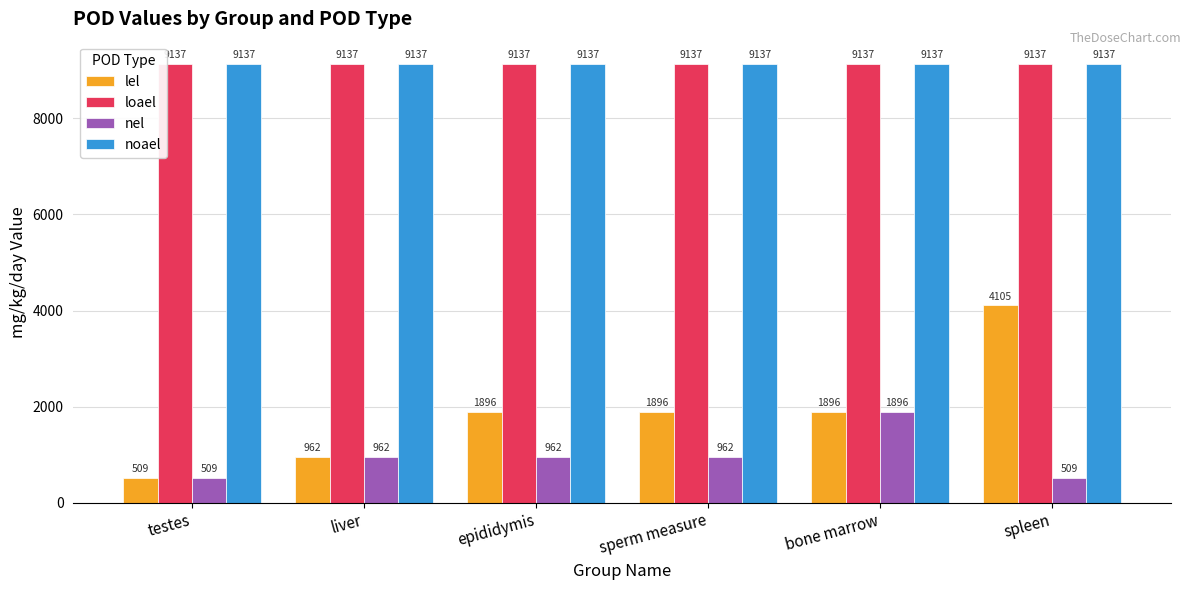

At which category is the sum across all series the highest?

spleen